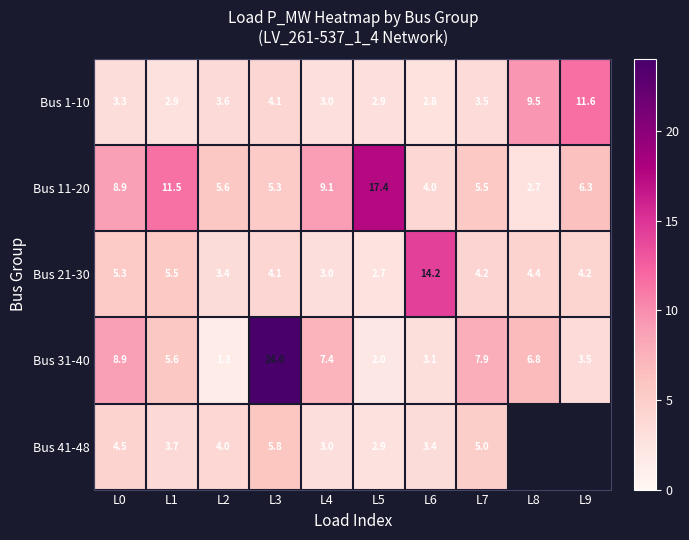

At which category does the chart reach its minimum across all series?

L2